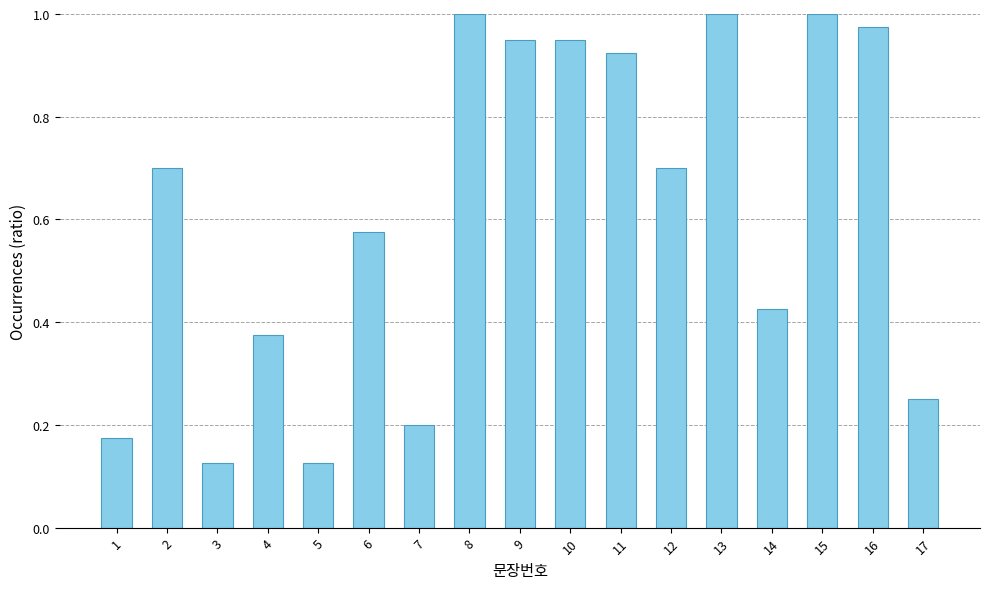

Are the bars horizontal?

No